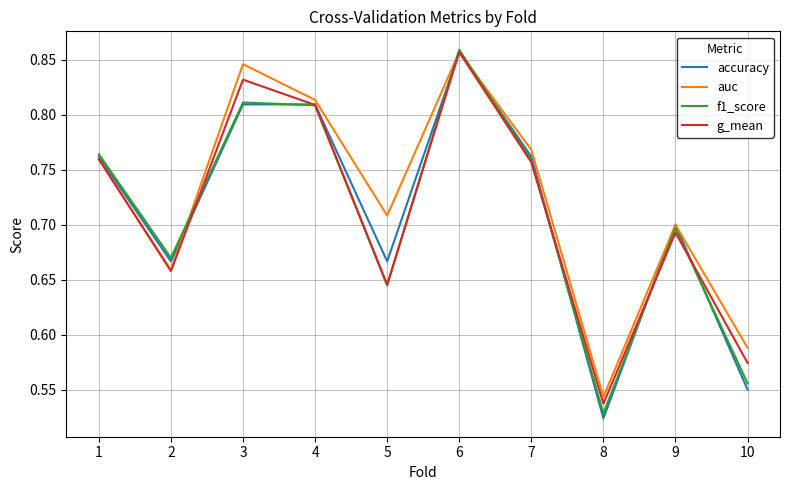

Count the auc values in the range 0 to 1.

10